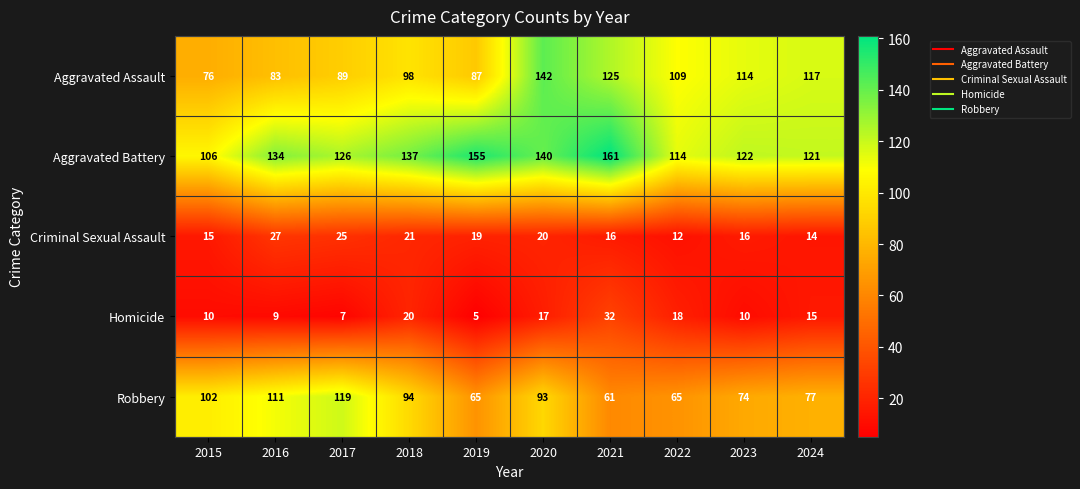

What is the smallest value displayed?

5